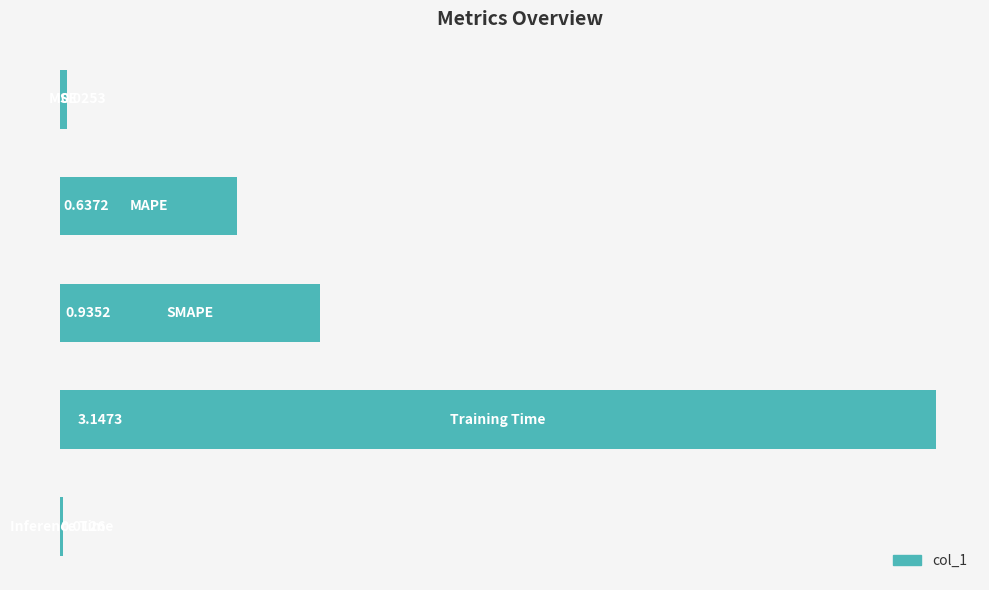

What is the sum of all values?

4.8